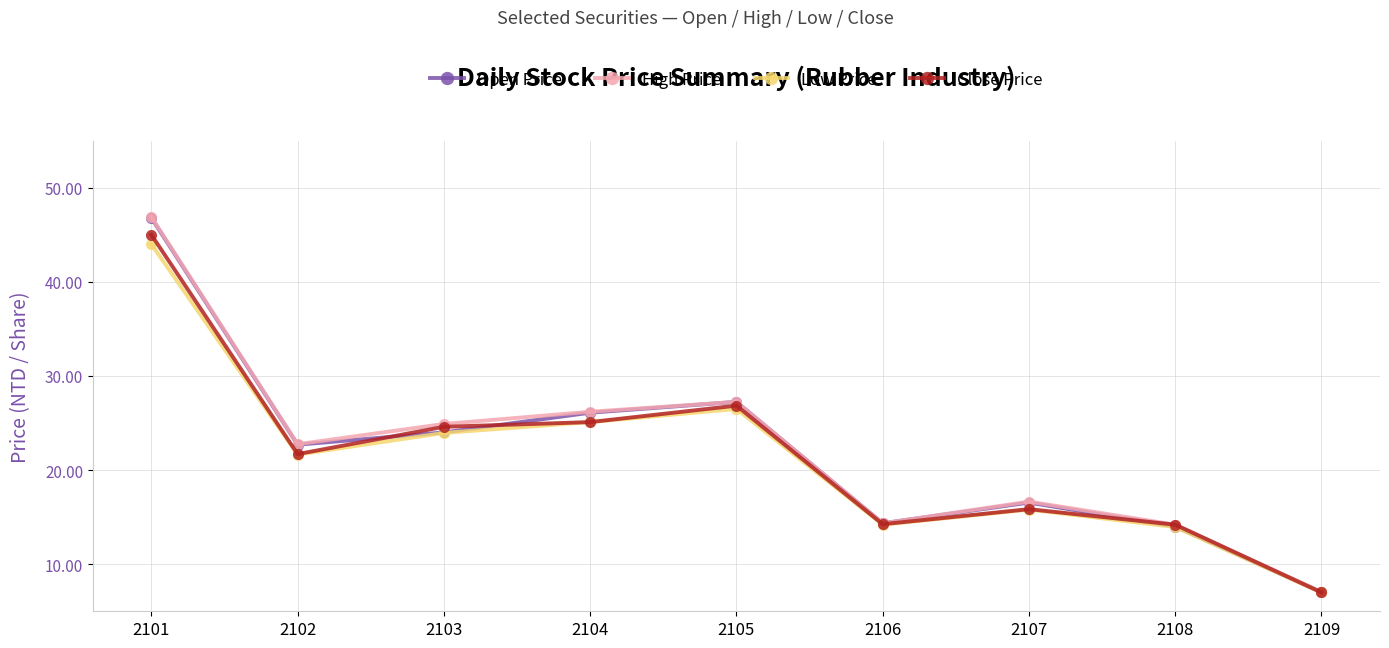

Where does the Low Price series first go above 21?

2101